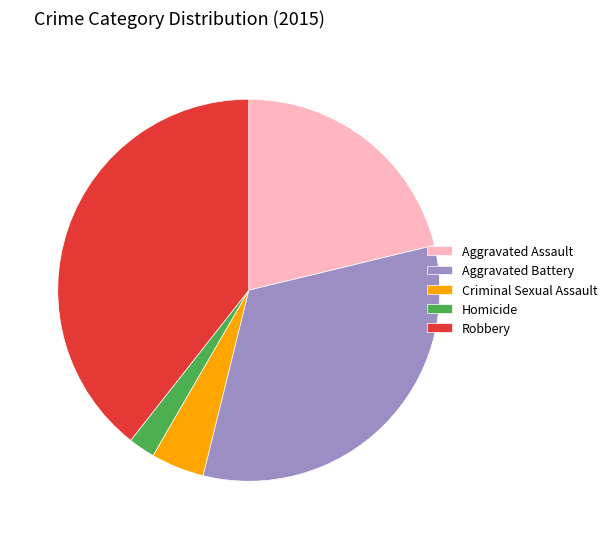

Does Aggravated Assault represent more than half of the total?

No